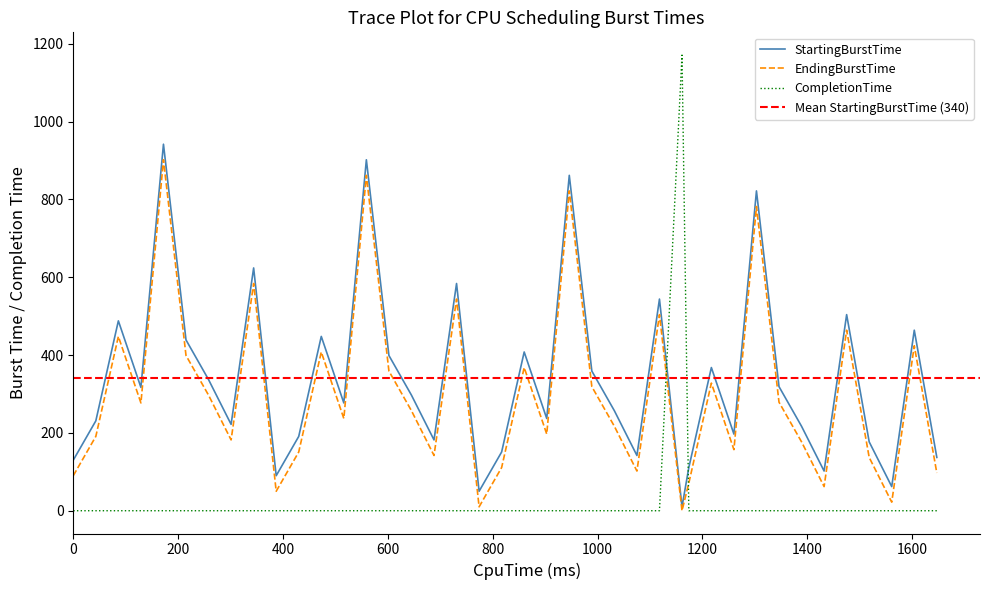

How many times do CompletionTime and StartingBurstTime cross each other?

2